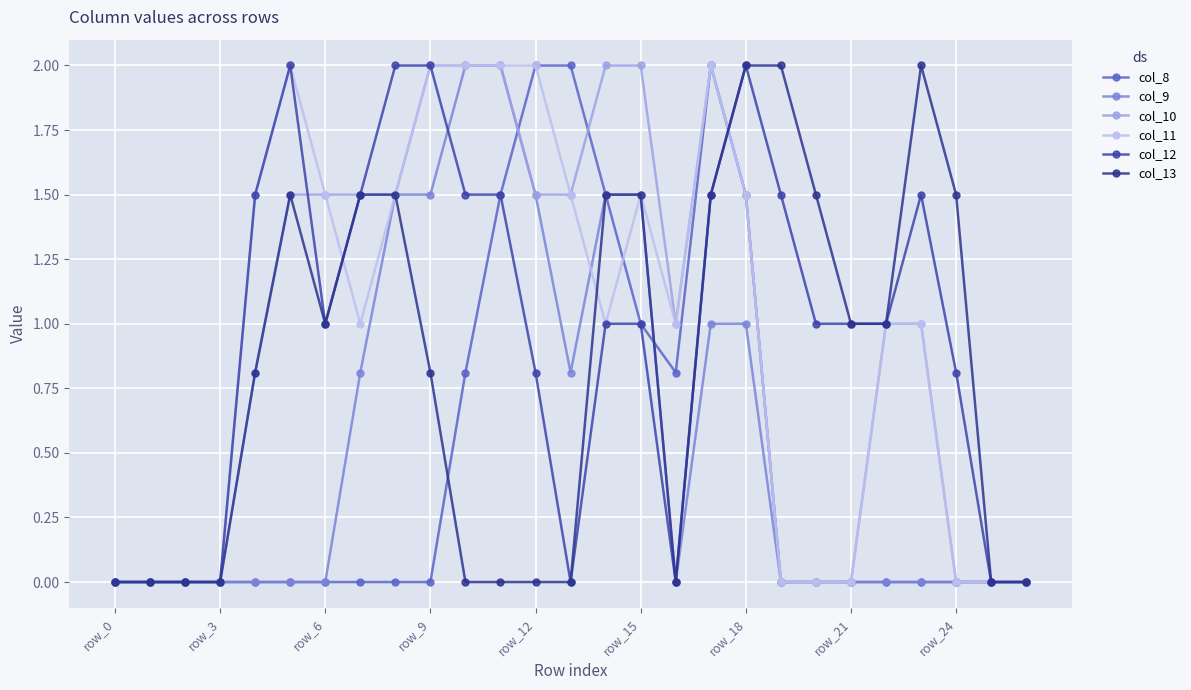

At how many categories does at least one series exceed 0?

21